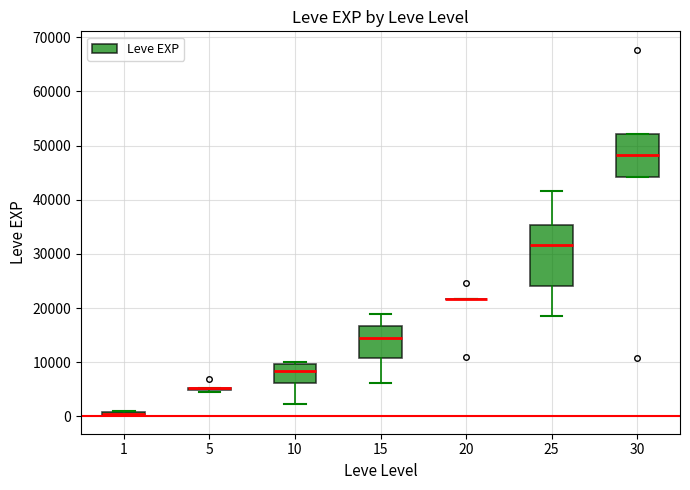

Where is the upper edge of the box at x = 10 on the y-axis? The values are not printed on the chart, so give them approximately, as read against the axis.

10000